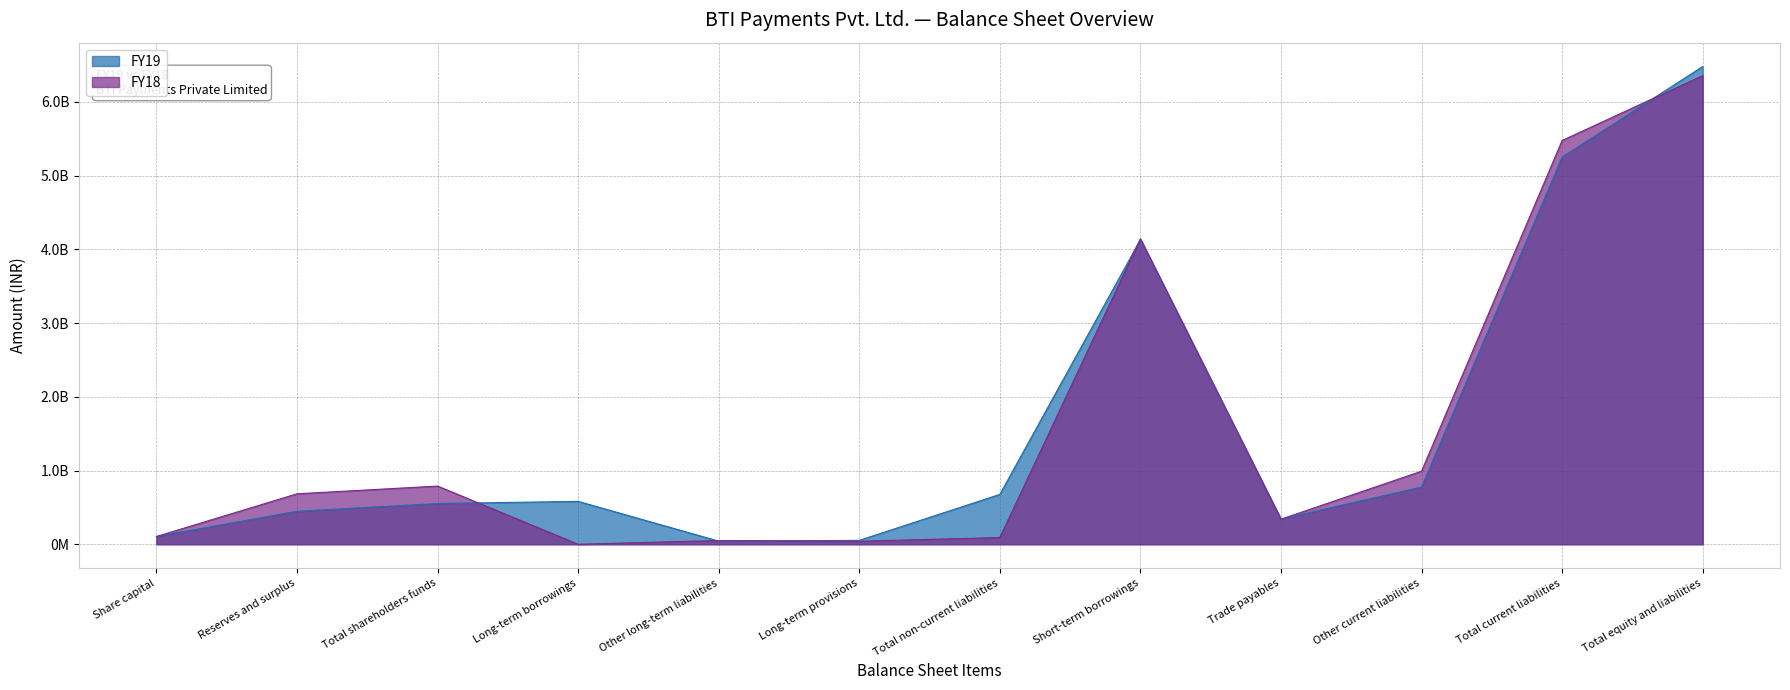

Which series has the largest total across all categories?

FY19